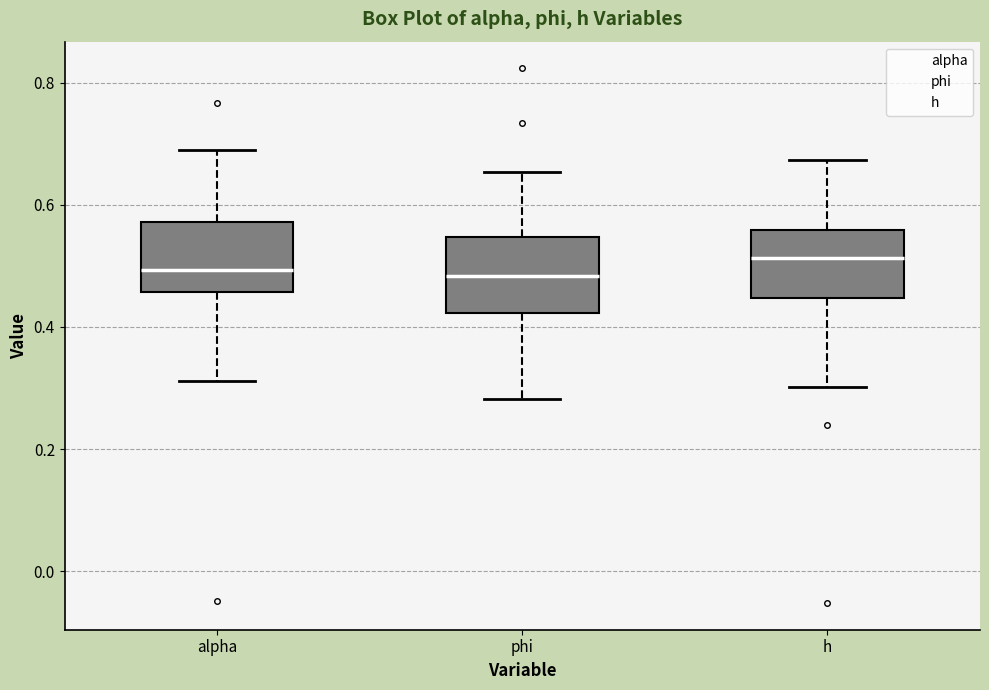

Where is the upper edge of the box for h on the y-axis? The values are not printed on the chart, so give them approximately, as read against the axis.

0.56